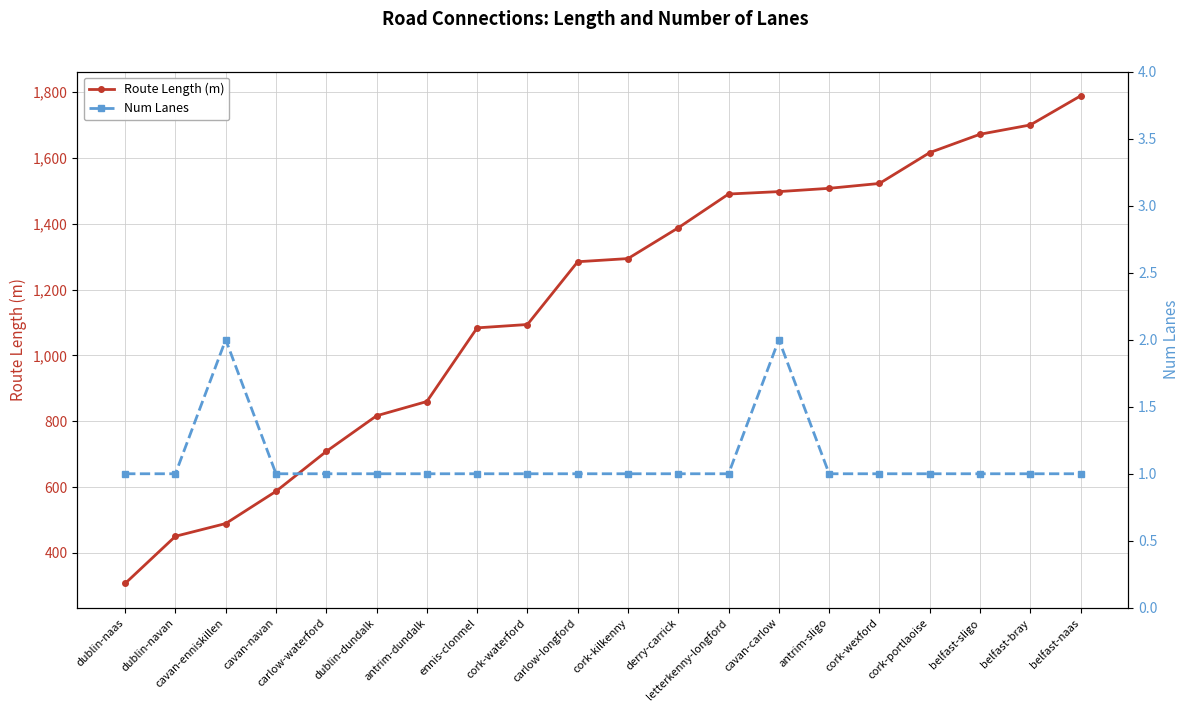

Rank the series by their average value, from lowest to highest.

Num Lanes, Route Length (m)